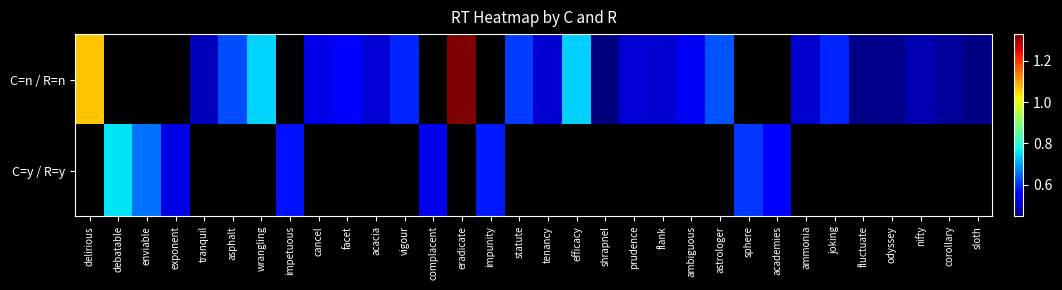

How many positive values does the C=n / R=n series have?

24